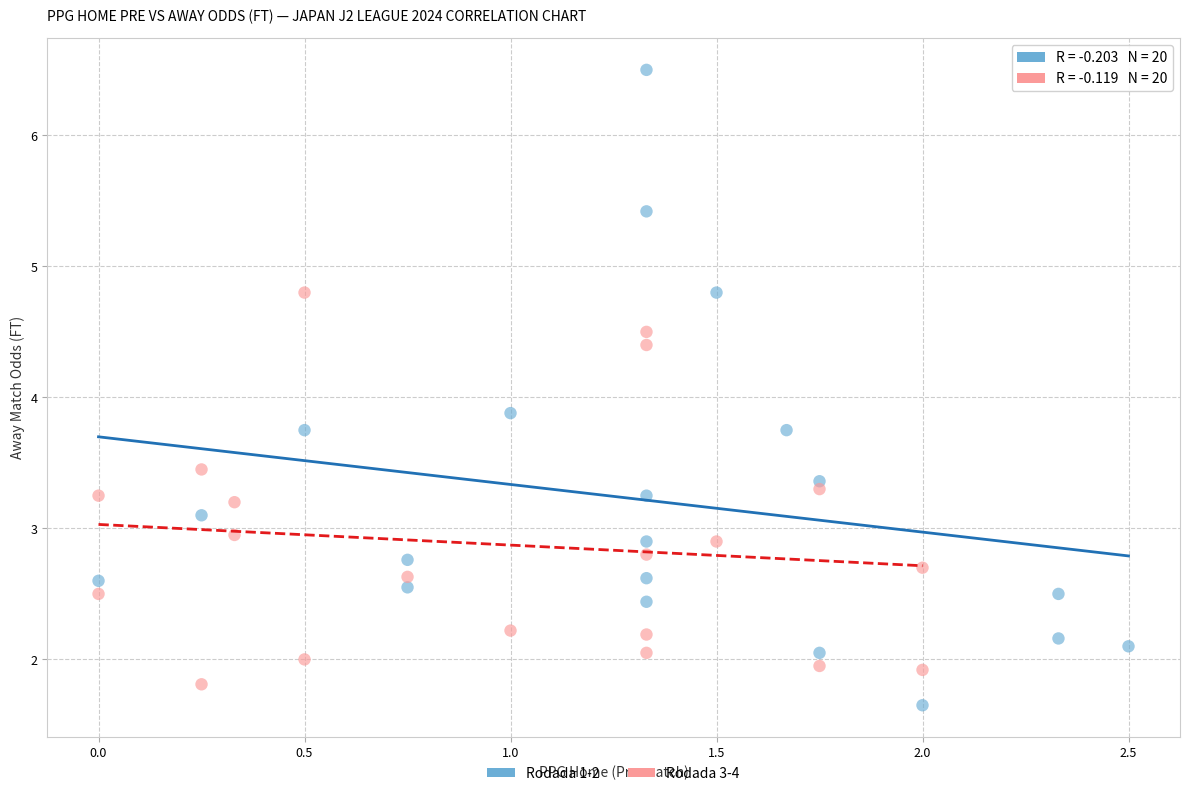

Which series contains the highest Y value?

Rodada 1-2